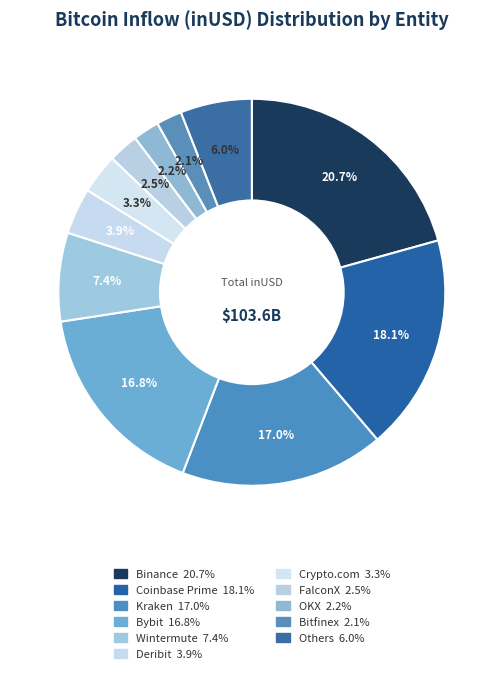

Count the number of slices in the pie.

11